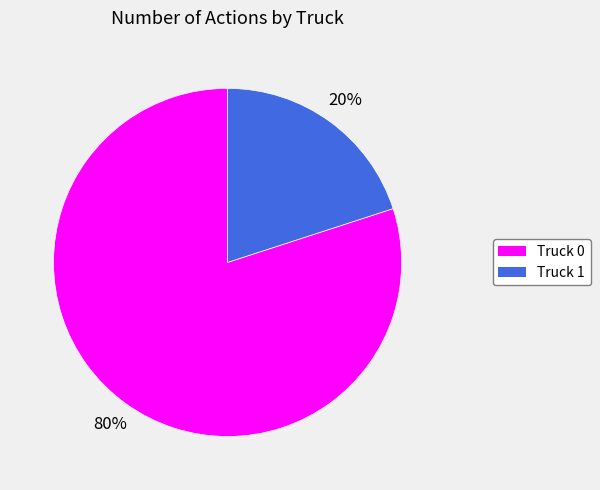

What is the ratio of the value at Truck 0 to the value at Truck 1?

4.0